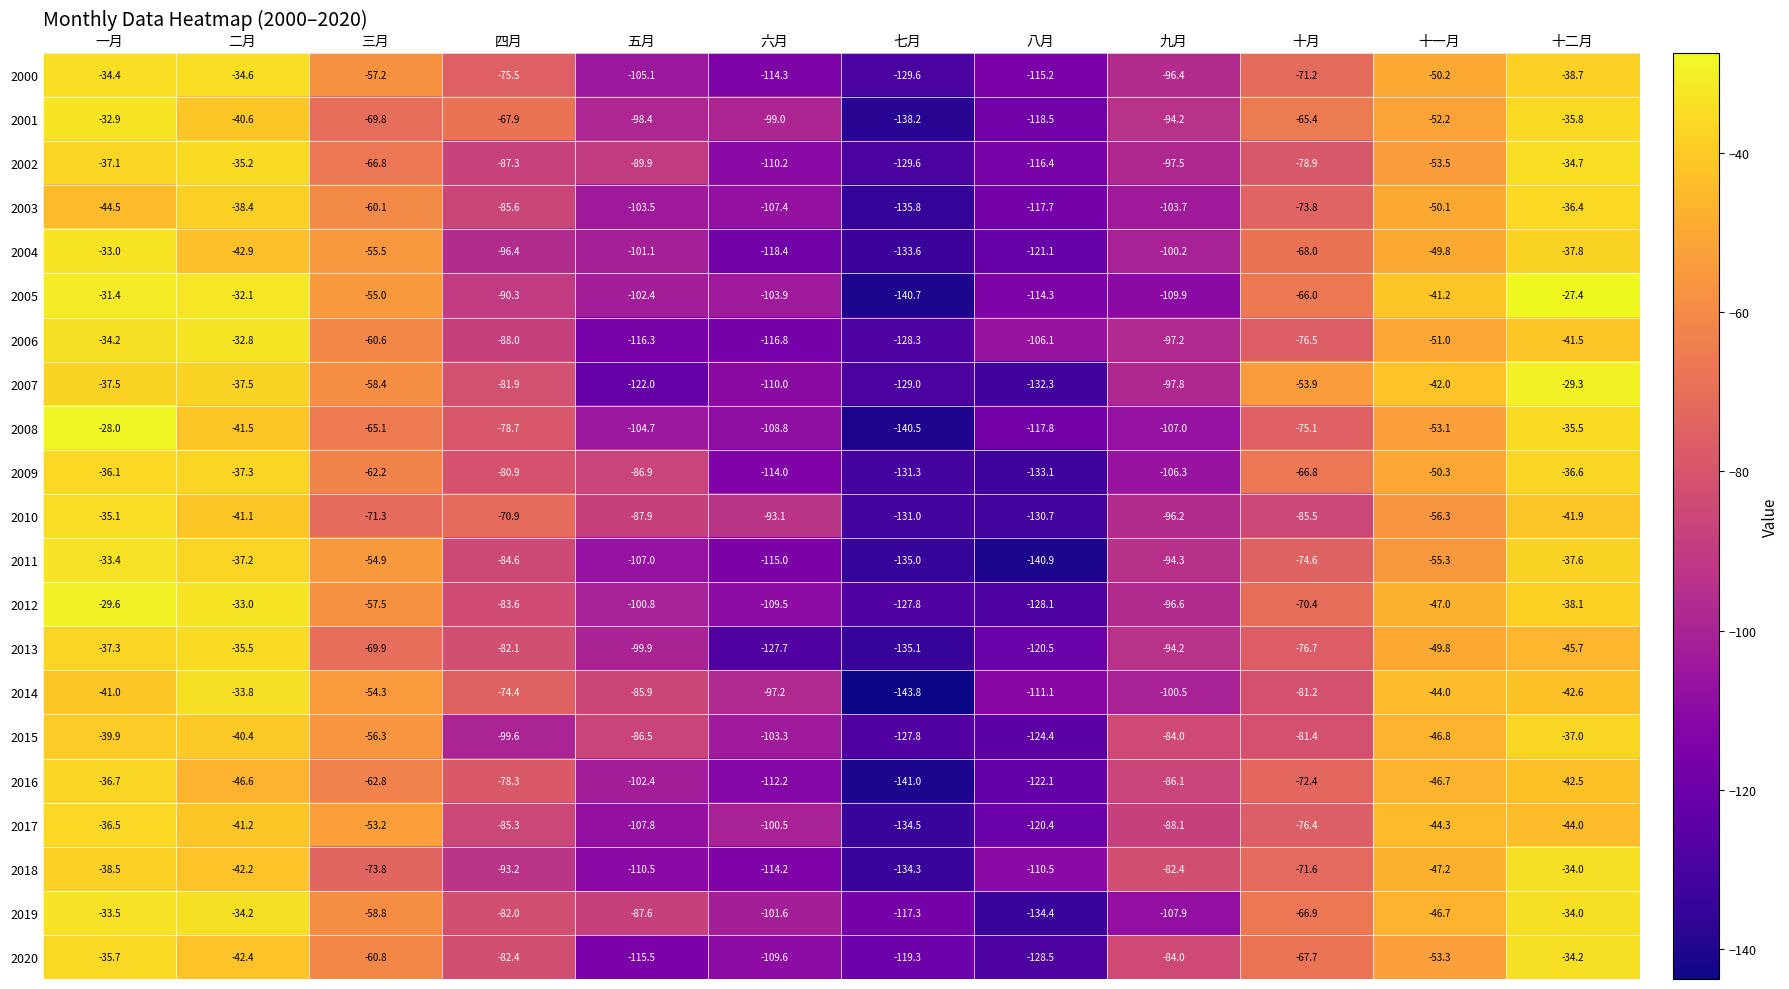

At which category does the chart reach its minimum across all series?

七月